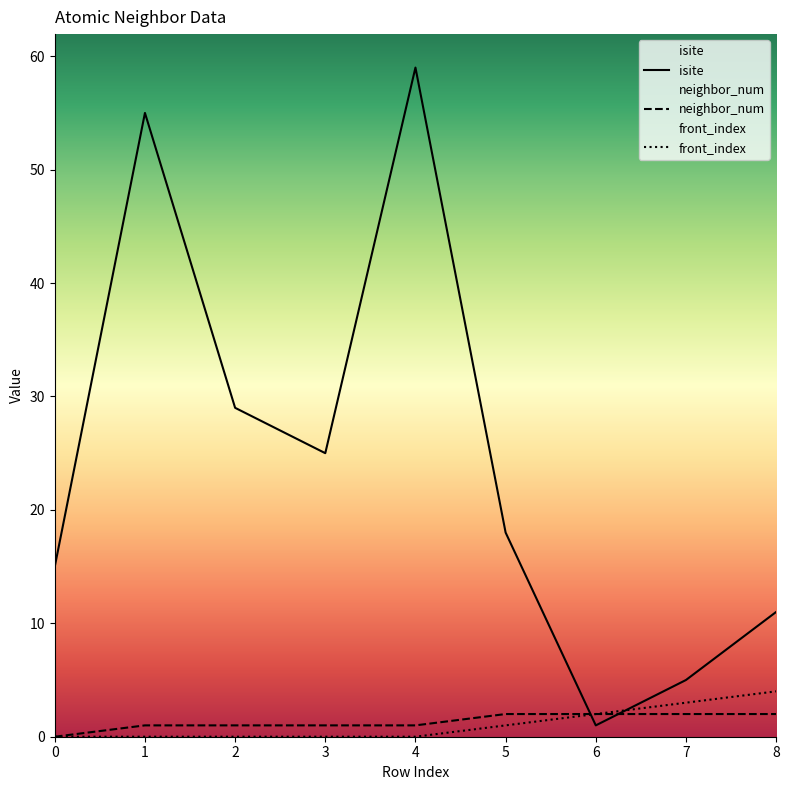

What is the difference between the second highest and minimum values in the neighbor_num series?

2